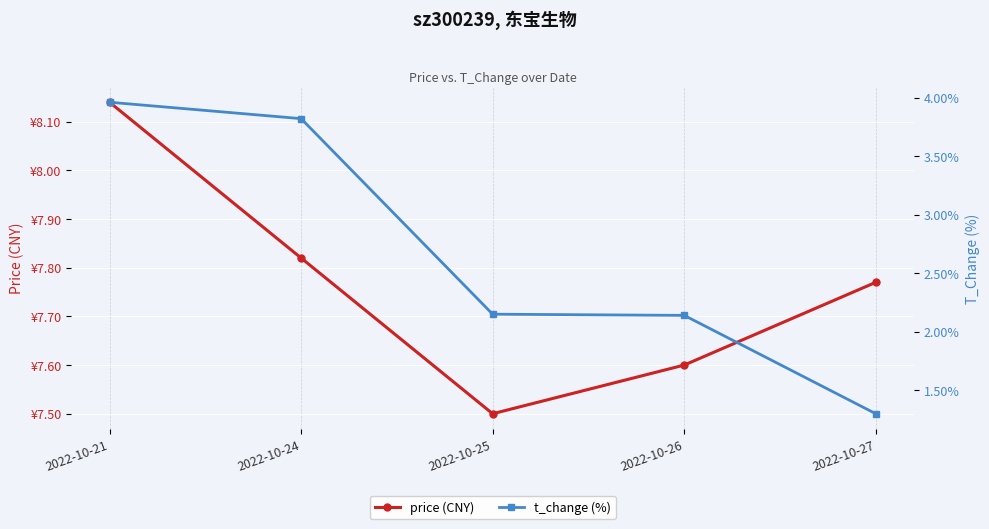

The value of t_change (%) at 2022-10-24 is 3.8. True or false?

True